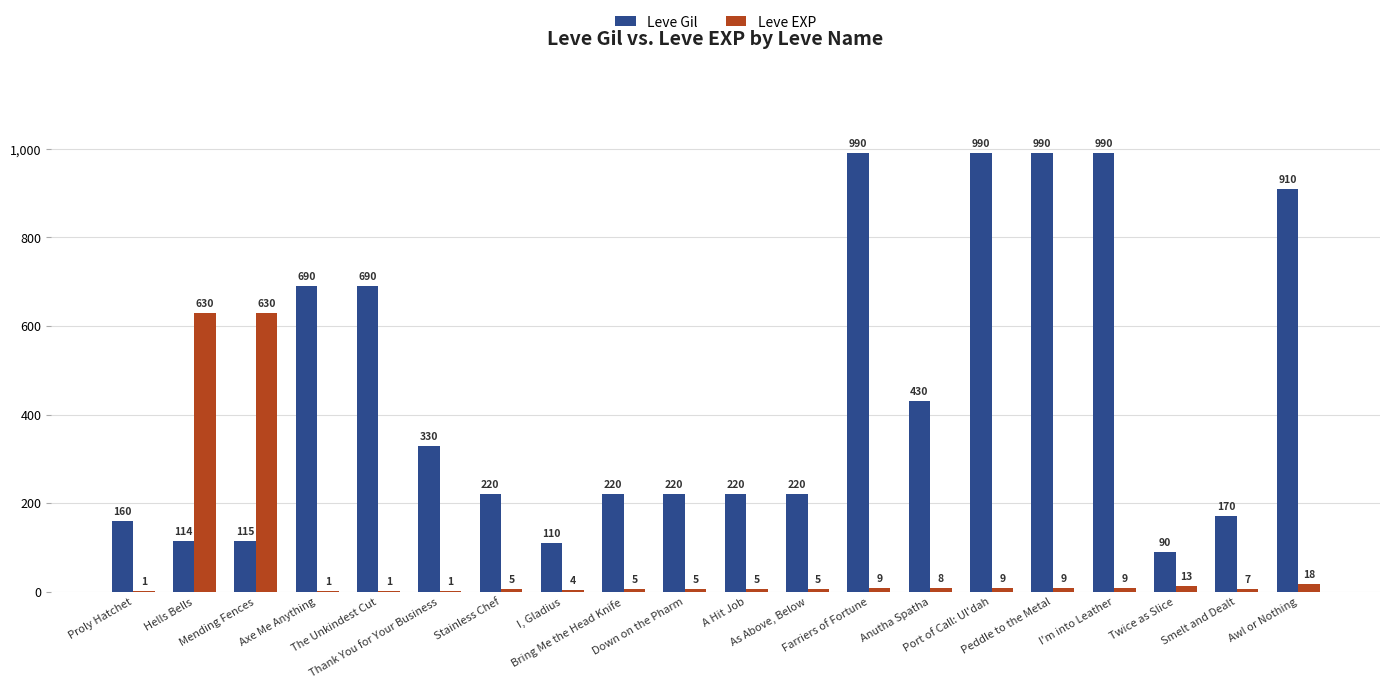

Which series has the largest total across all categories?

Leve Gil